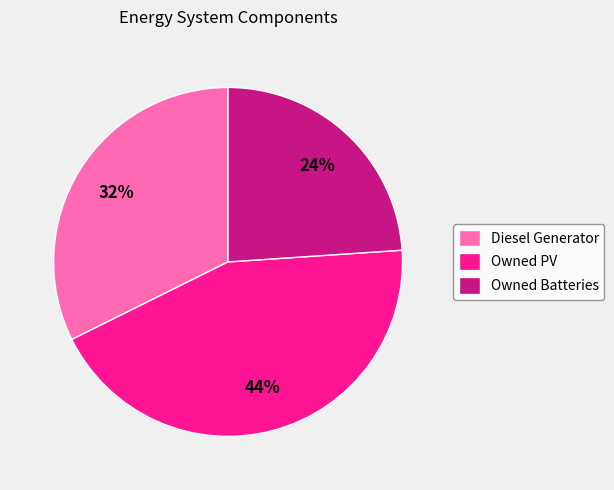

Is there any slice that represents more than half of the pie?

No